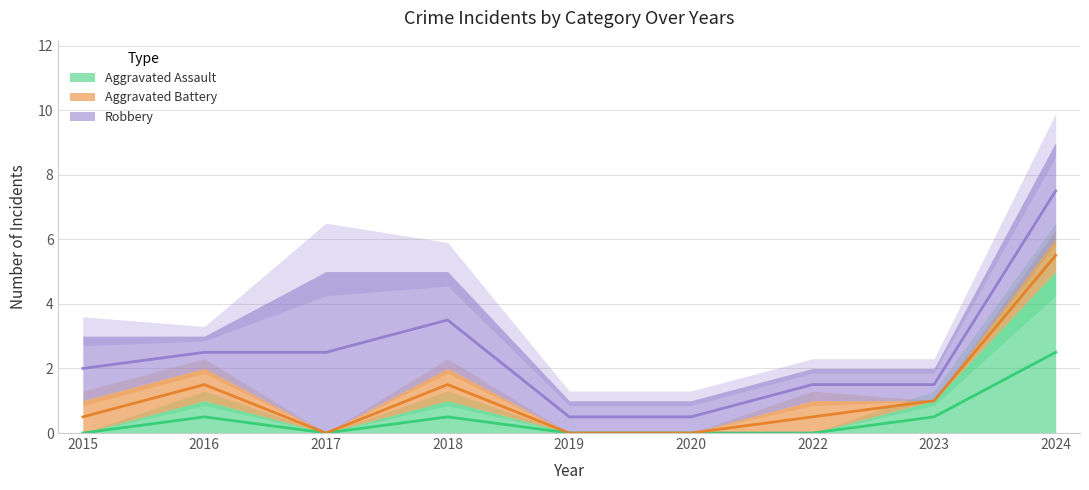

What is the spread (max minus min) of values at 2023?

1